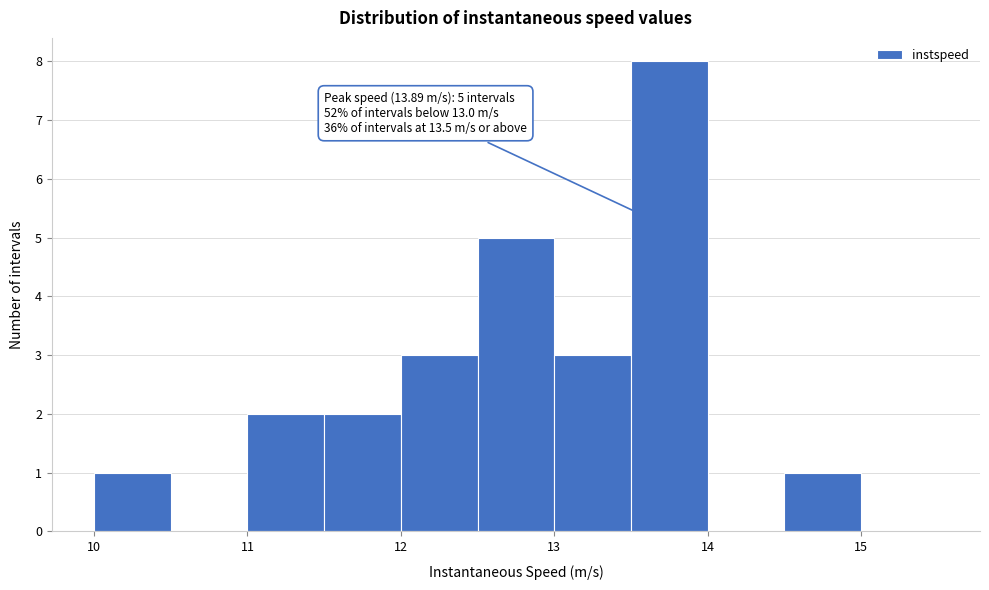

Over which range of the x-axis is the bar tallest?

13.5 to 14.0